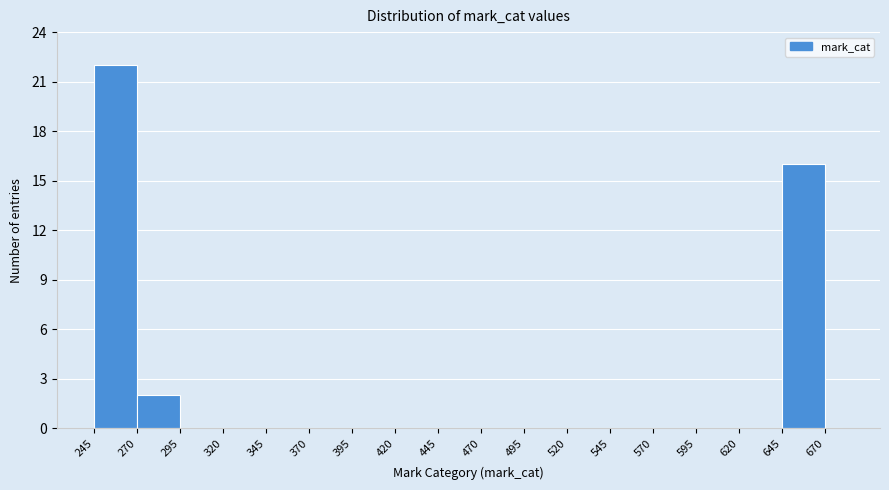

Around what value on the x-axis is the tallest bar? Give the approximate position of its centre, as read against the axis.

260